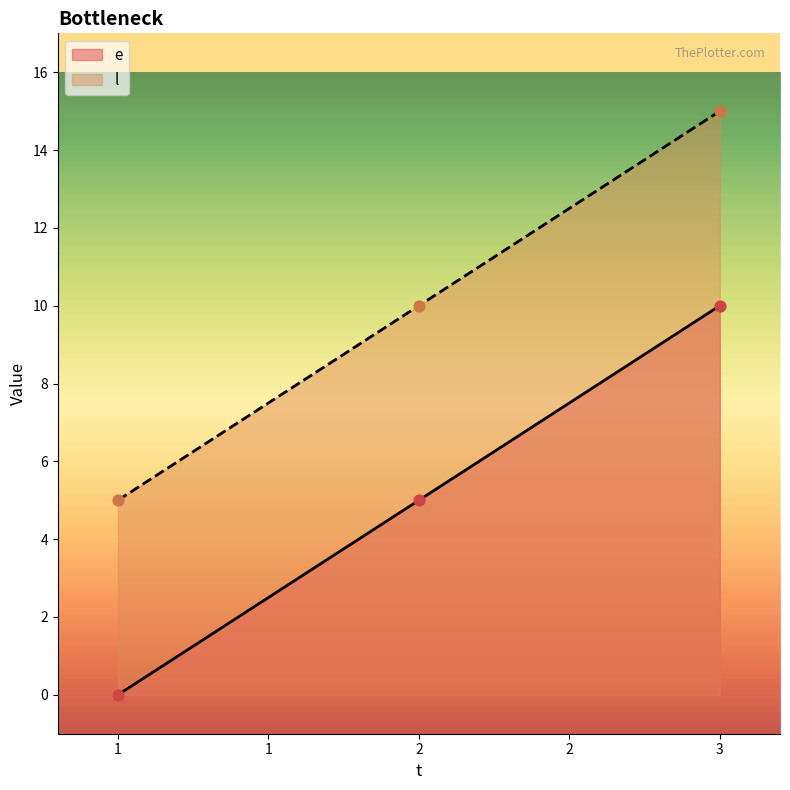

What are all the series names shown in the legend?

e, l